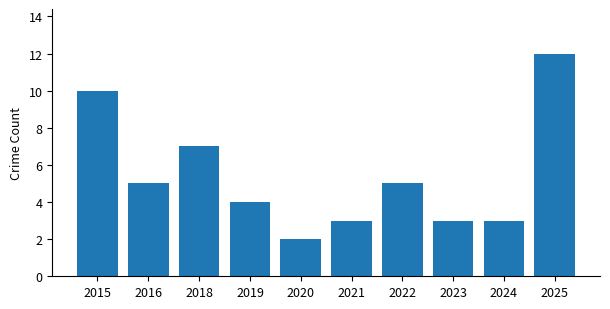

Count the number of categories in the chart.

10